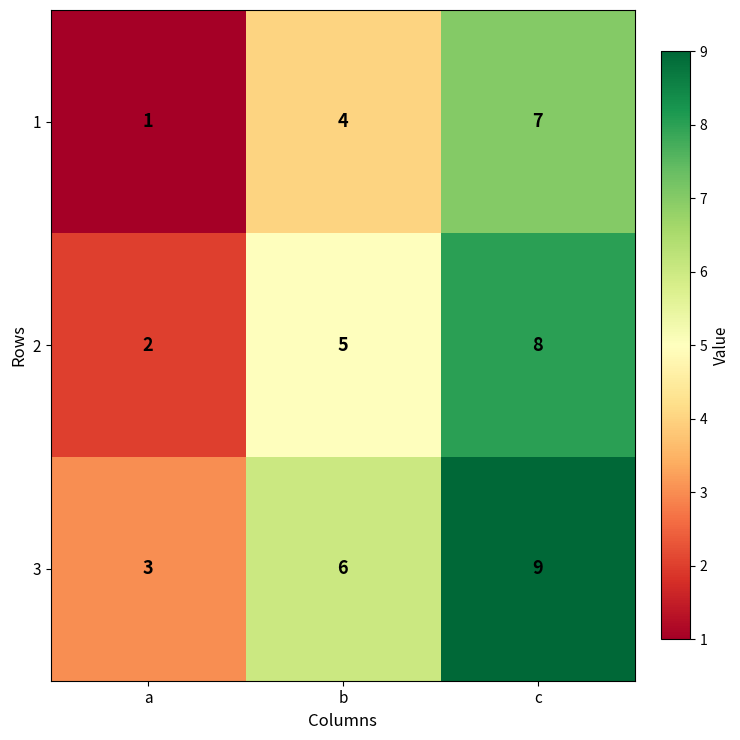

What is the difference between the maximum and minimum values in the 1 series?

6